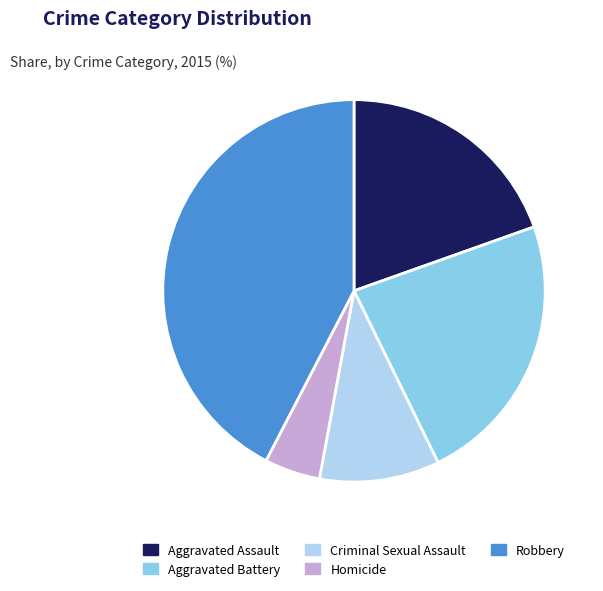

The Aggravated Battery slice represents 23% of the pie. True or false?

True